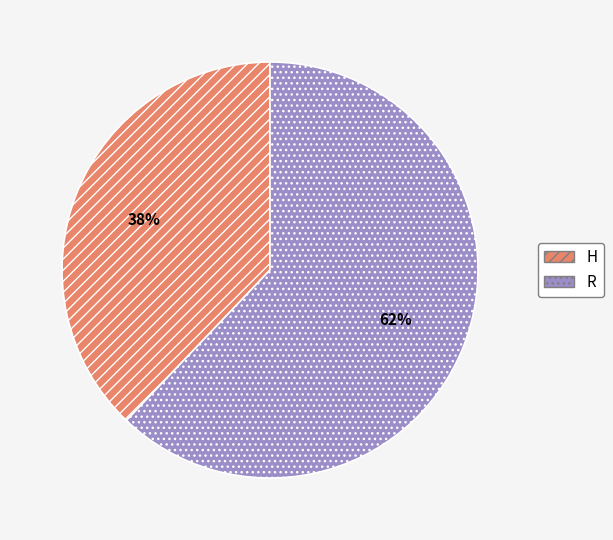

Which category has the biggest portion of the pie?

R